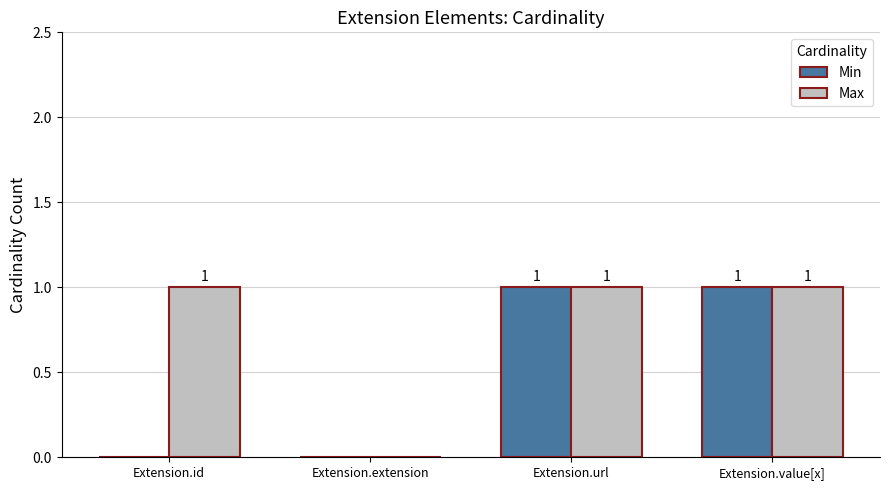

Reading left to right, extract all data points from this chart.

Min: 0	0	1	1
Max: 1	0	1	1